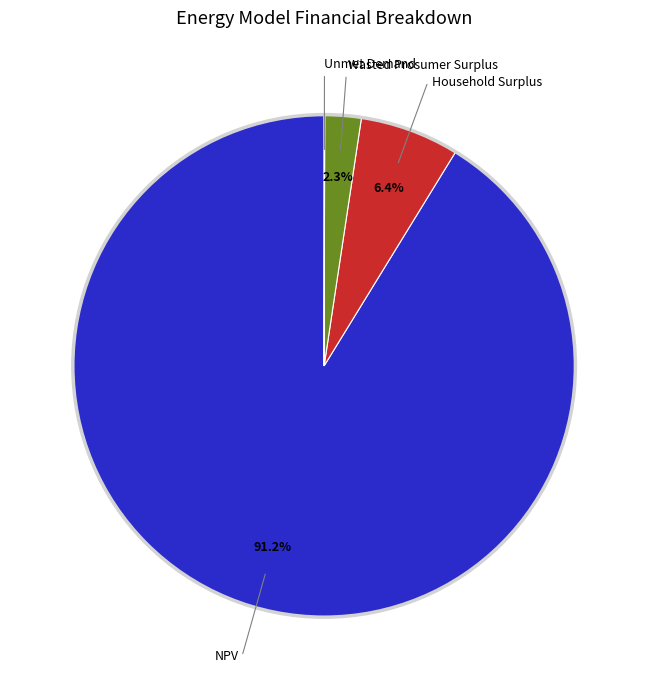

To the nearest percent, what is the difference between the largest and smallest slice percentages?

91%